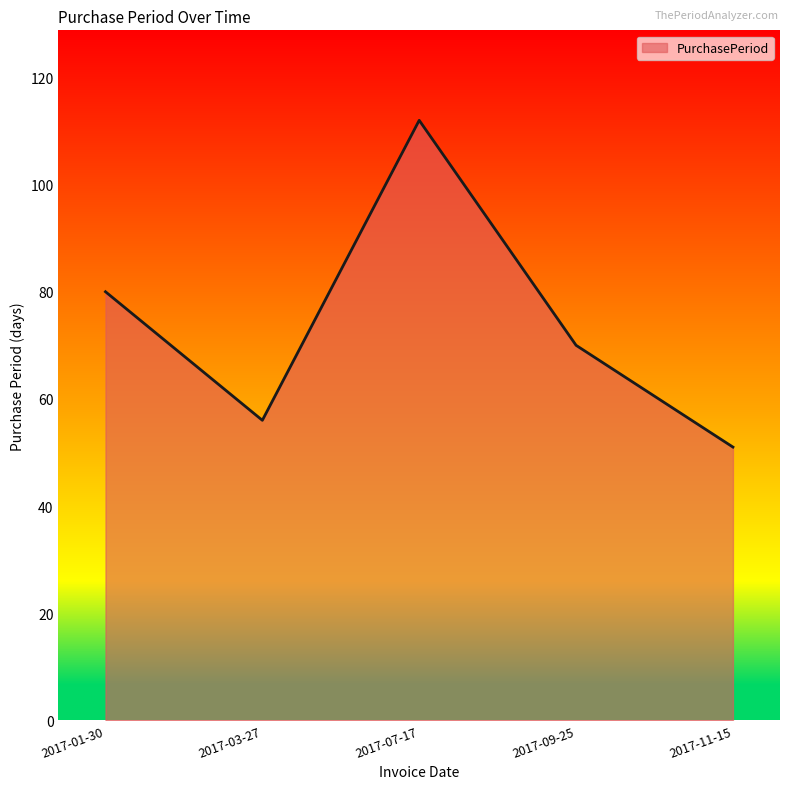

What is the change in value from 2017-01-30 to 2017-03-27?

-24